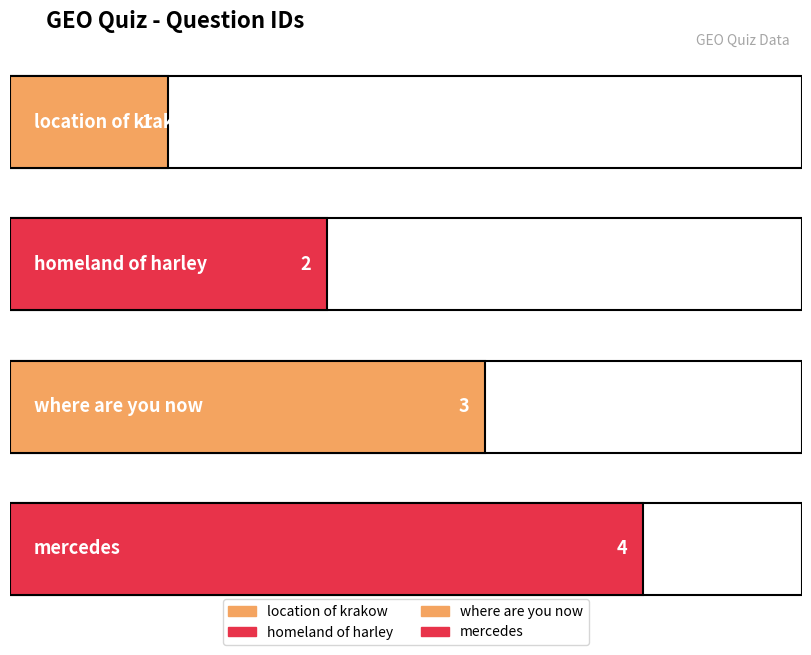

What is the value of the 1st bar from the left?

1